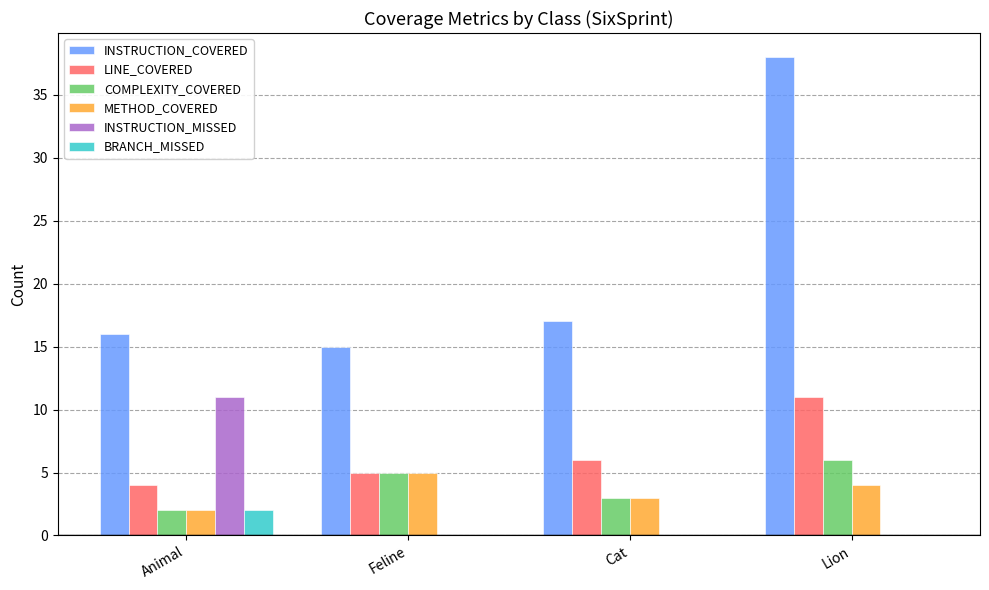

The value of LINE_COVERED at Feline is 3. True or false?

False